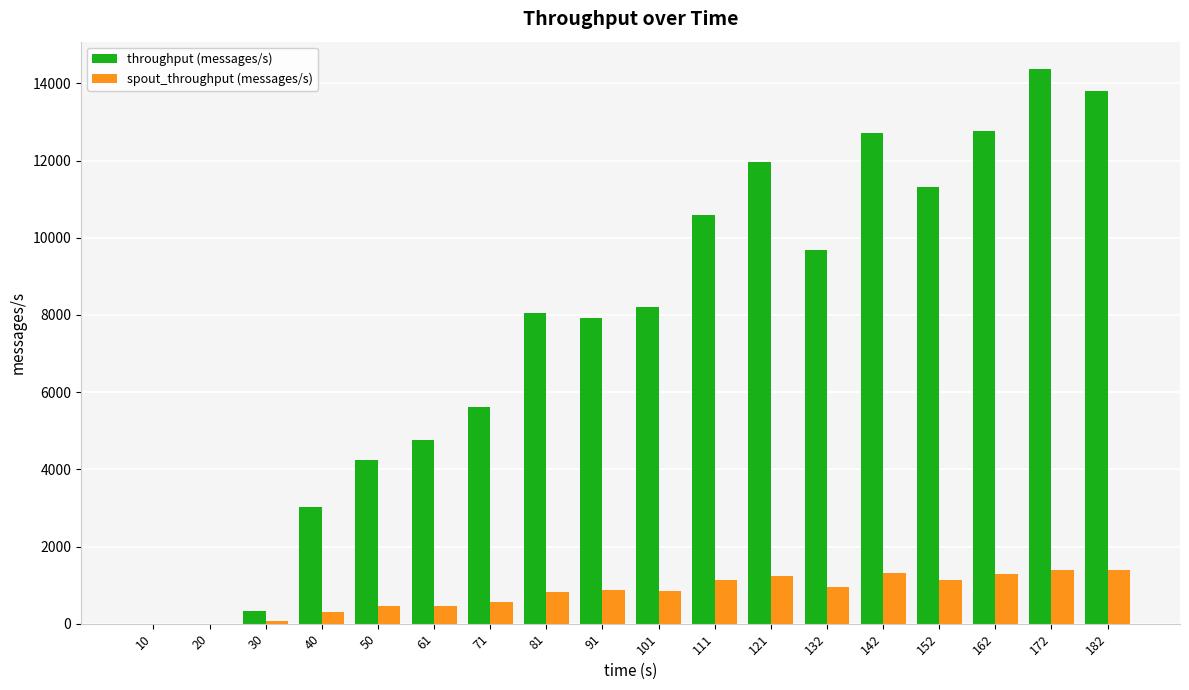

What are all the series names shown in the legend?

throughput (messages/s), spout_throughput (messages/s)